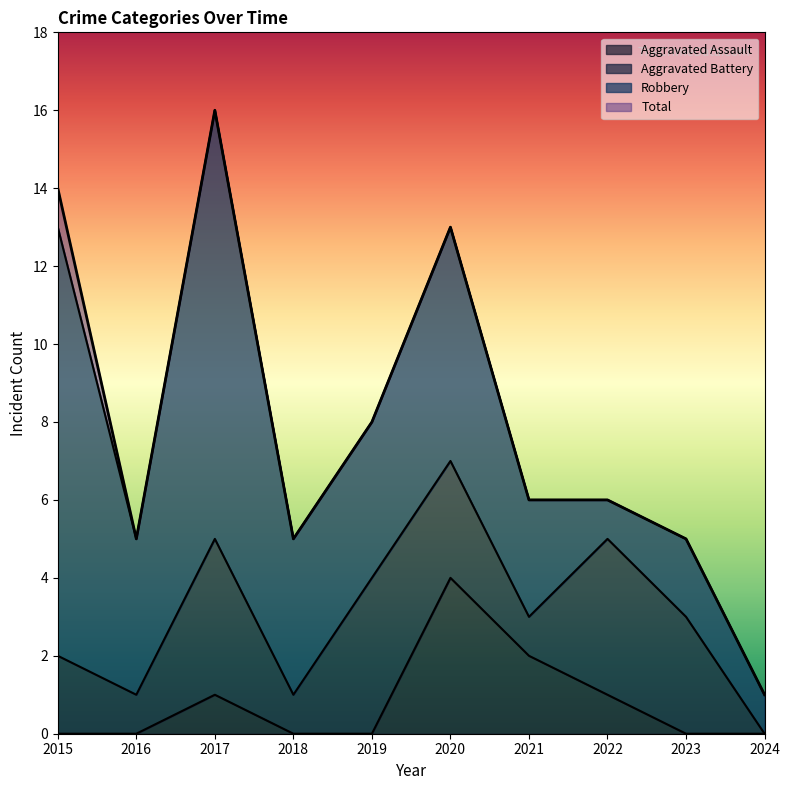

Where is Total nearest to the value 8?

2019